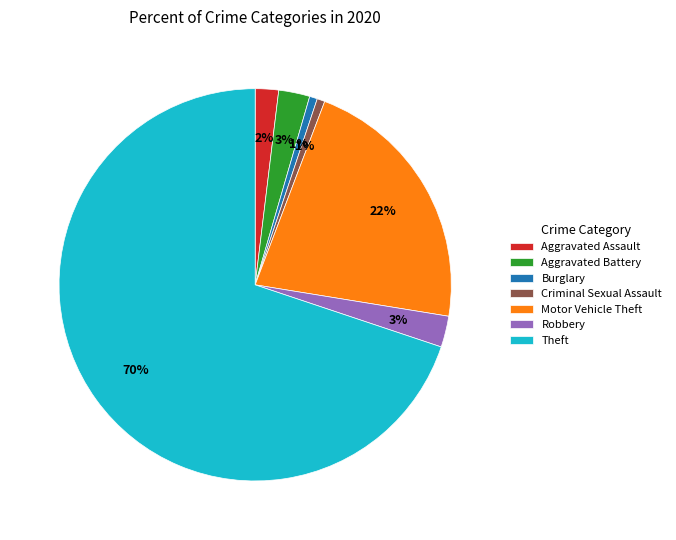

Is it true that Robbery is 3% of the pie?

True